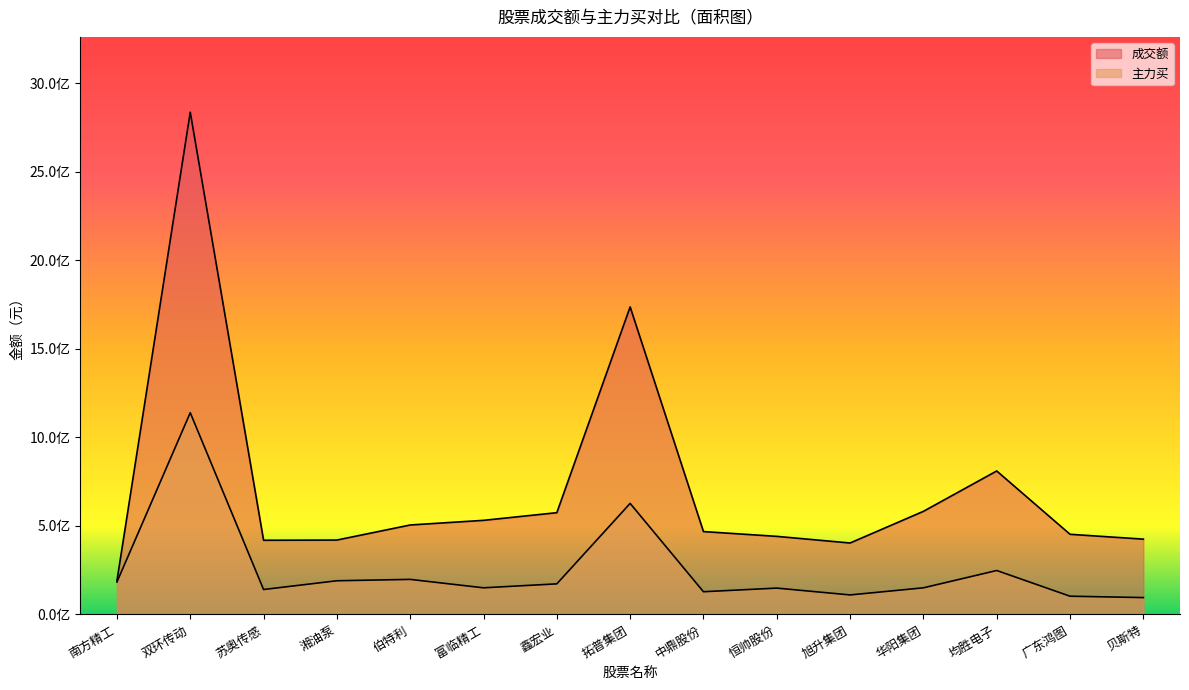

Reading left to right, list all the values displayed in this chart.

成交额: 南方精工=190199102	双环传动=2835452044	苏奥传感=418890613	湘油泵=420015268	伯特利=505163759	富临精工=531376829	鑫宏业=574641488	拓普集团=1736300727	中鼎股份=467935186	恒帅股份=440897086	旭升集团=403429963	华阳集团=582201099	均胜电子=810083143	广东鸿图=452608342	贝斯特=425252459
主力买: 南方精工=183328092	双环传动=1138852039	苏奥传感=140859912	湘油泵=190294697	伯特利=198028001	富临精工=150465701	鑫宏业=172810216	拓普集团=627009031	中鼎股份=128368335	恒帅股份=148802751	旭升集团=110302057	华阳集团=150382591	均胜电子=248212329	广东鸿图=103085135	贝斯特=95270588